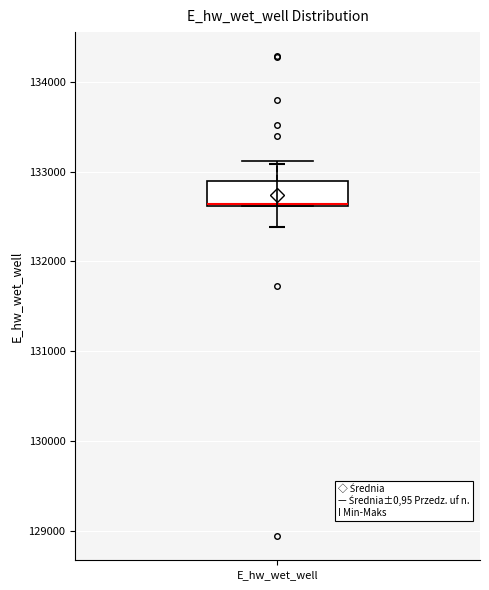

Transcribe this box plot: give where the median line is, the range the box spans, and where the two whiskers end, as read against the y-axis. The values are not printed on the chart, so give them approximately, as read against the axis.

median 132600, box 132600 to 132900, whiskers 132600 to 133100